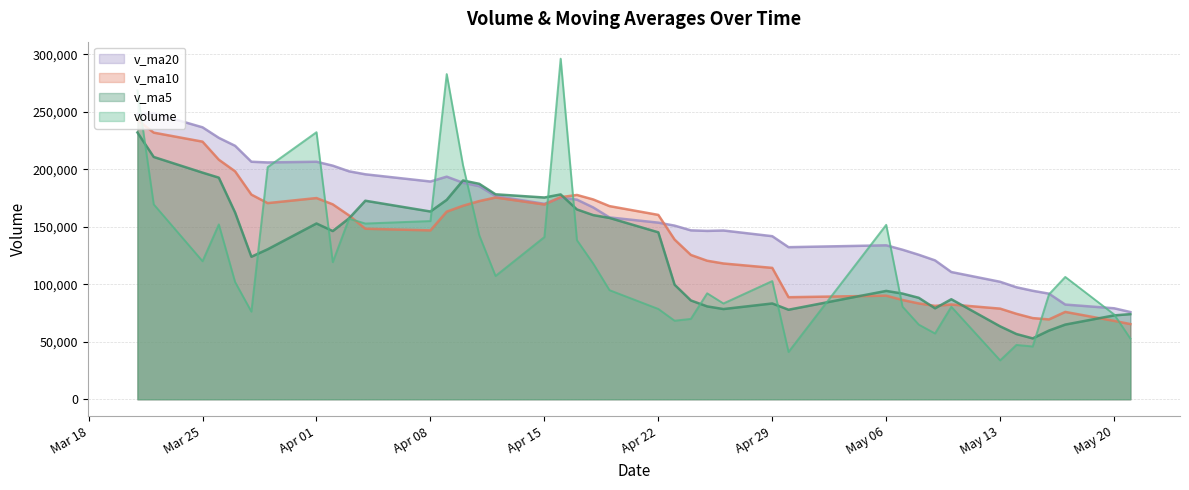

Does the chart have visible grid lines?

Yes